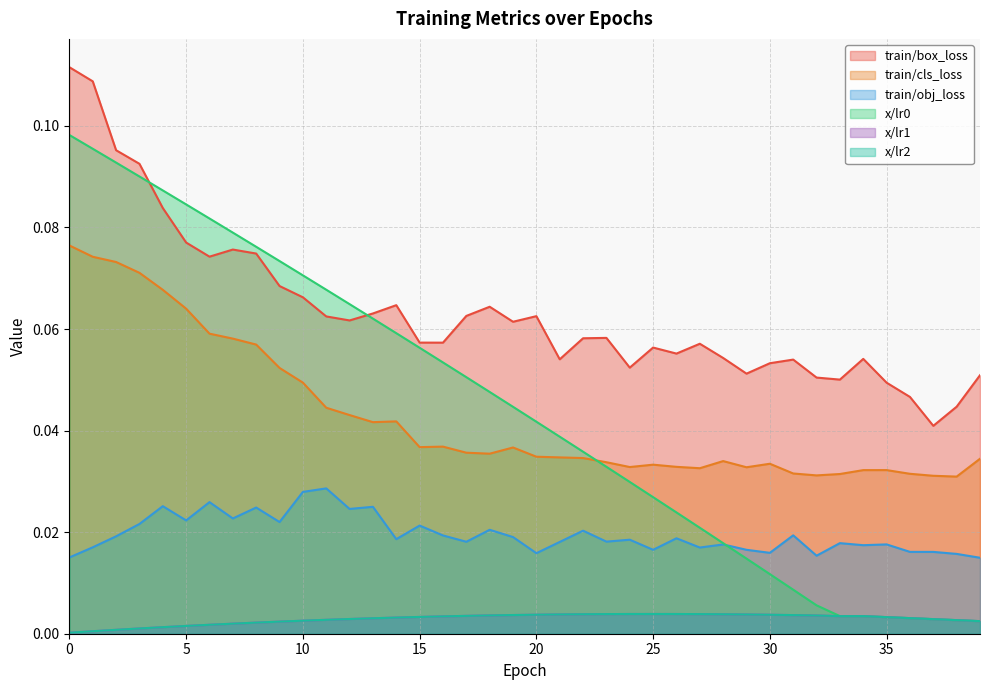

At which label does train/obj_loss reach its minimum?

39